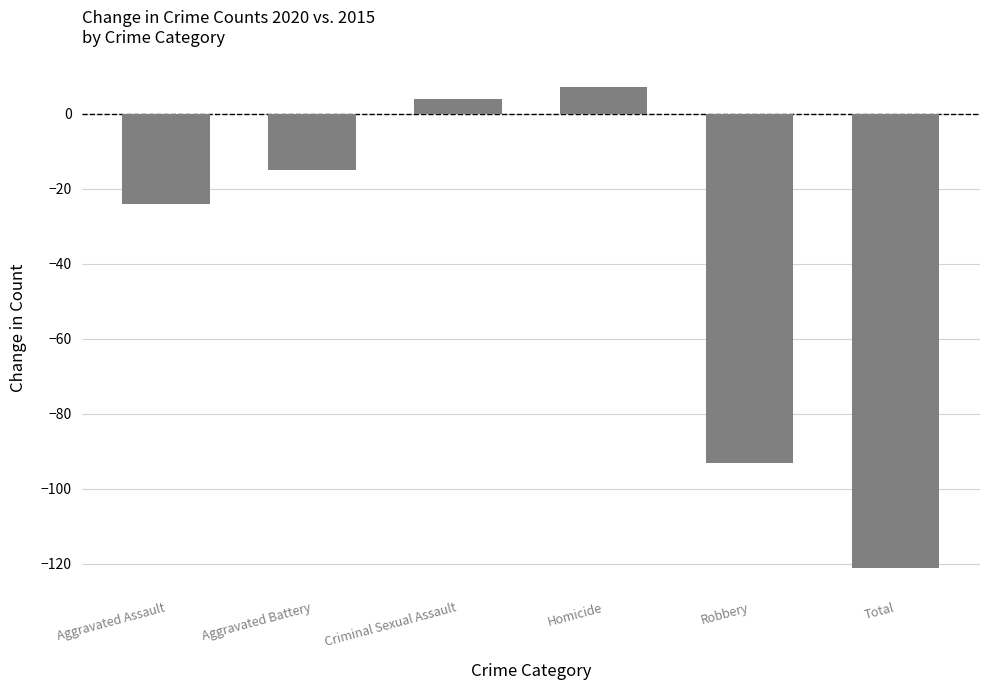

What is the difference between the maximum and second lowest values?

100